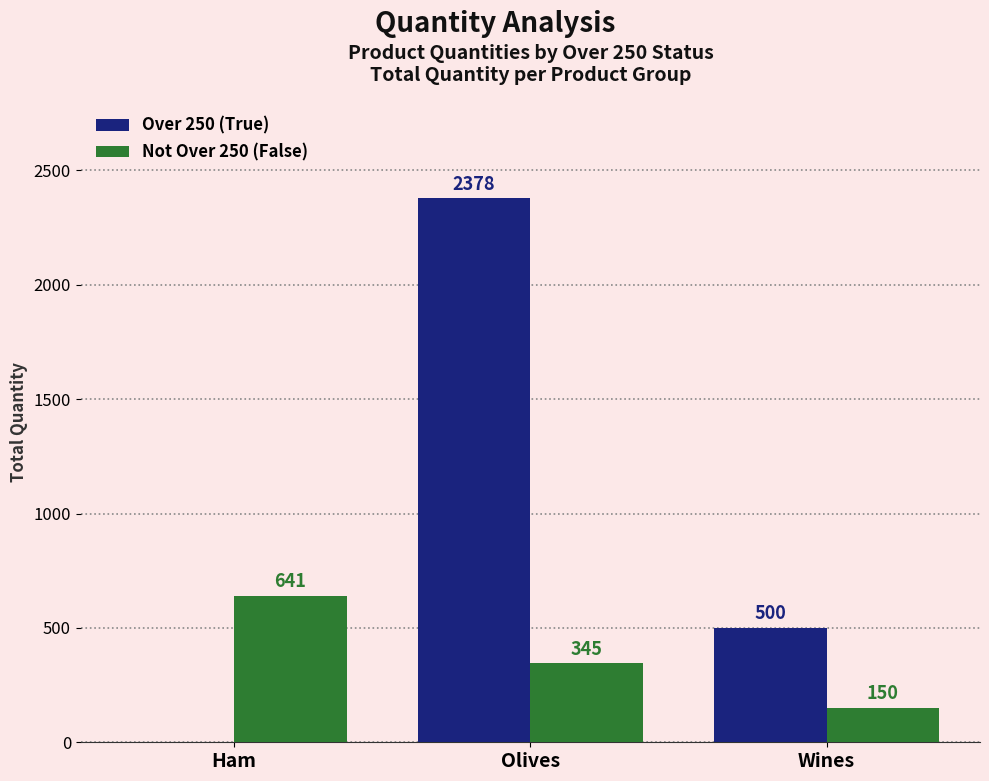

What is the sum of all Over 250 (True) values?

2878